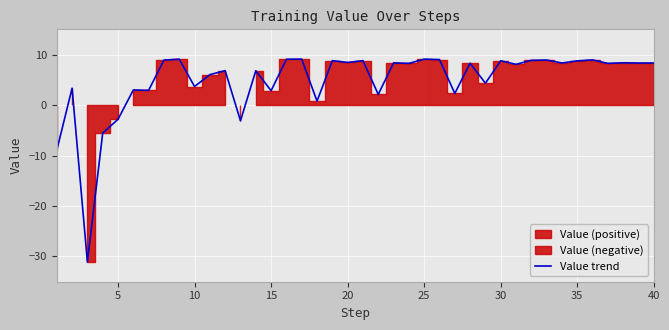

The value of Value trend at 40 is 8.3. True or false?

True